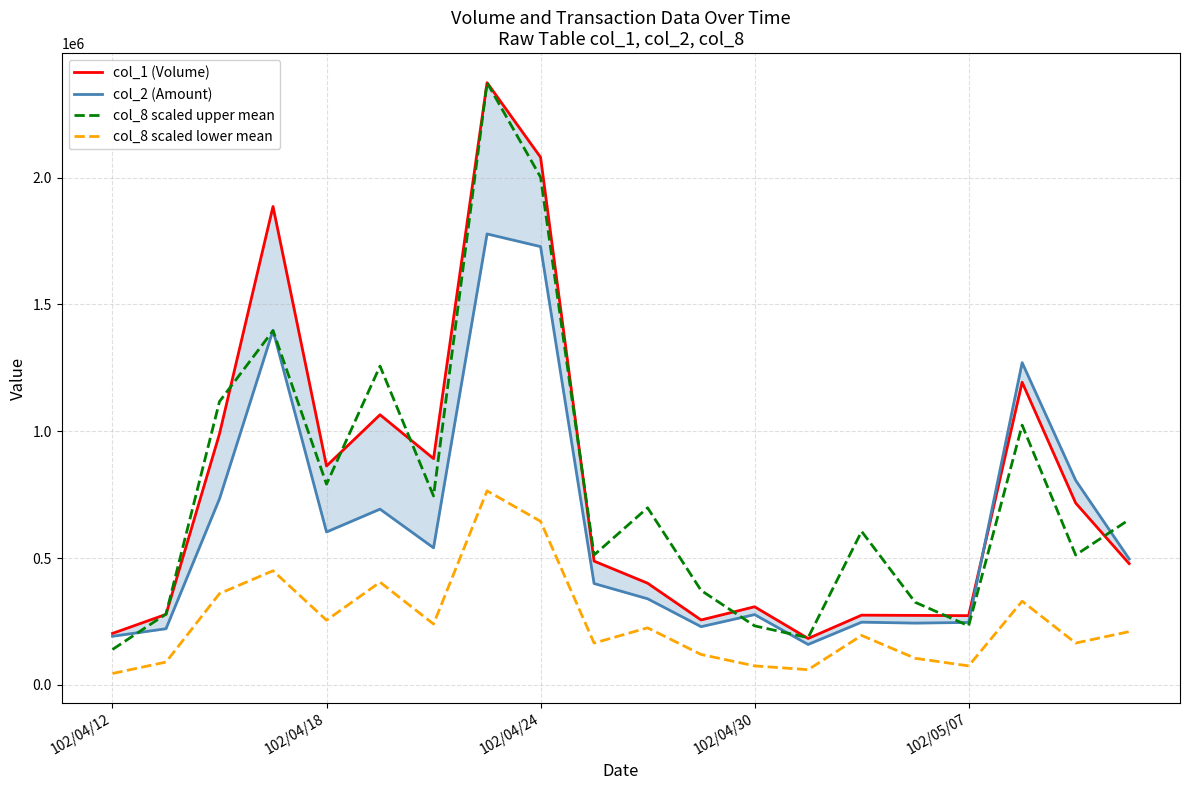

True or false: col_8 scaled lower mean and col_8 scaled upper mean cross at least once.

False